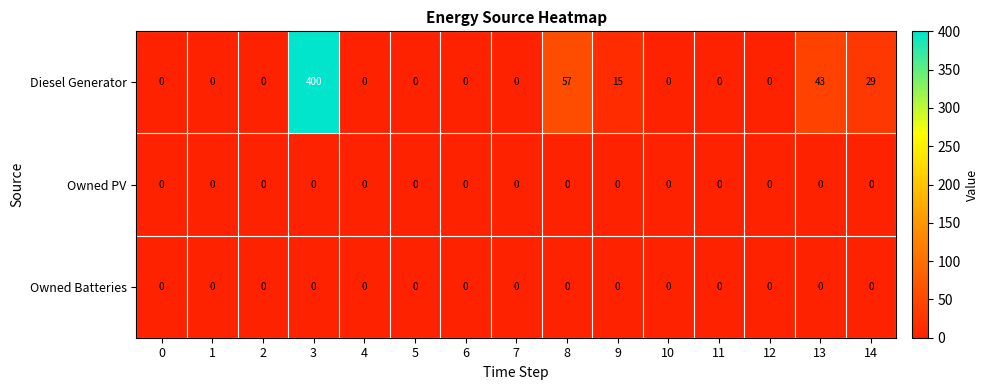

What is the difference between the maximum and second lowest values in the Diesel Generator series?

400